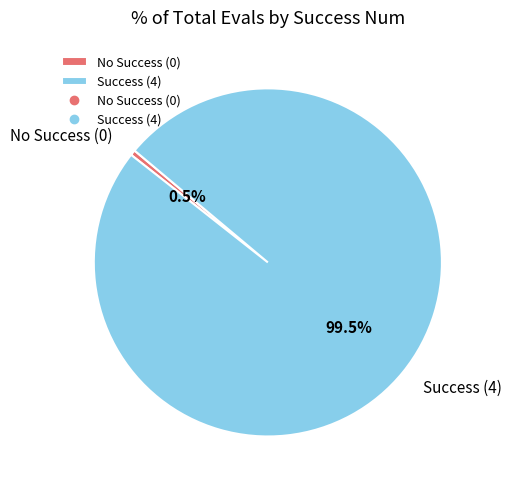

Is there a majority slice in this chart?

Yes